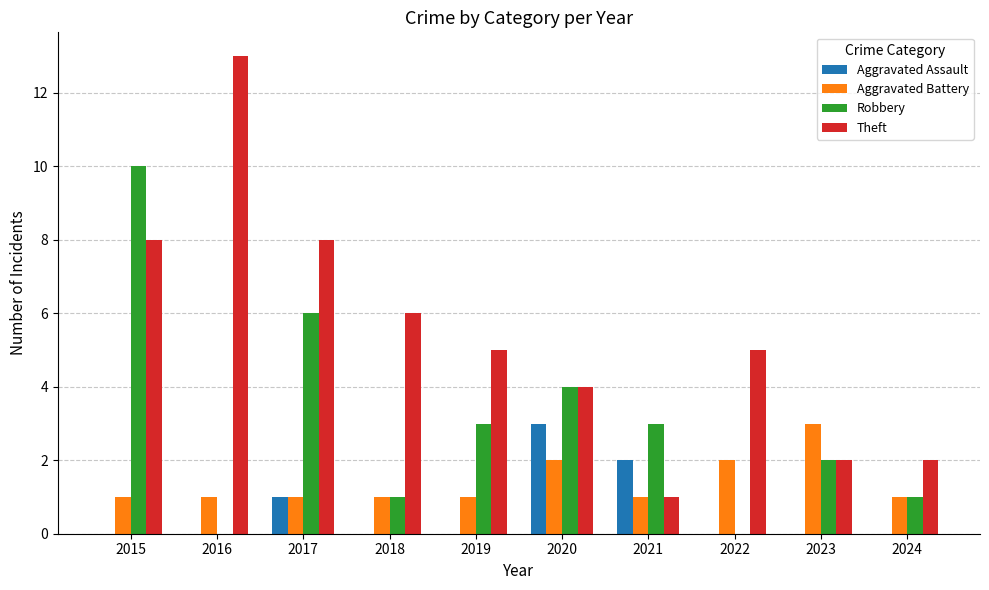

At which category is the sum across all series the highest?

2015